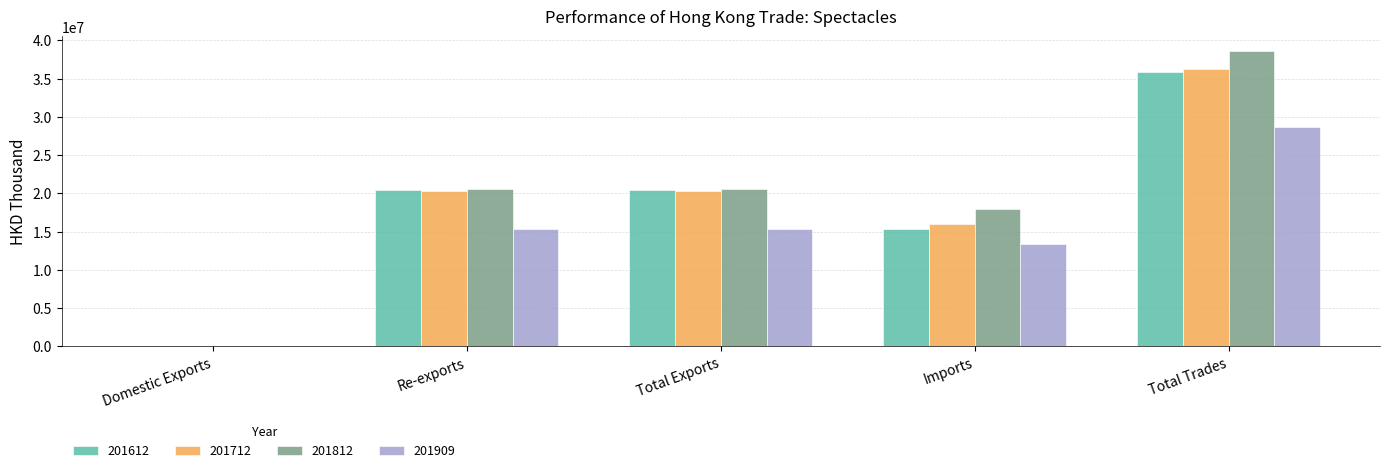

What is the average value of the 201812 series?

19551270.9